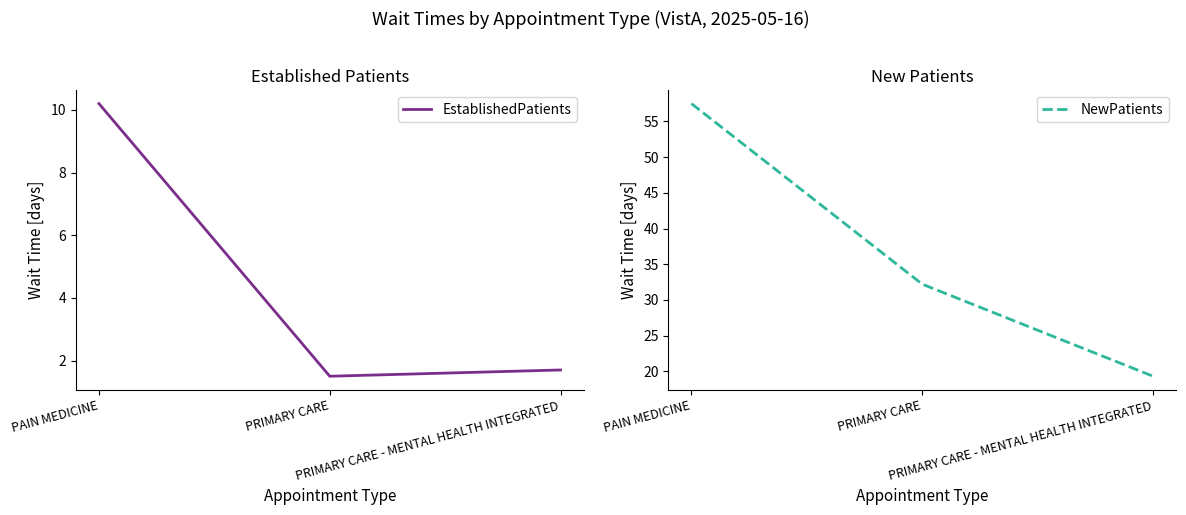

What is the total value across all series at PAIN MEDICINE?

67.7